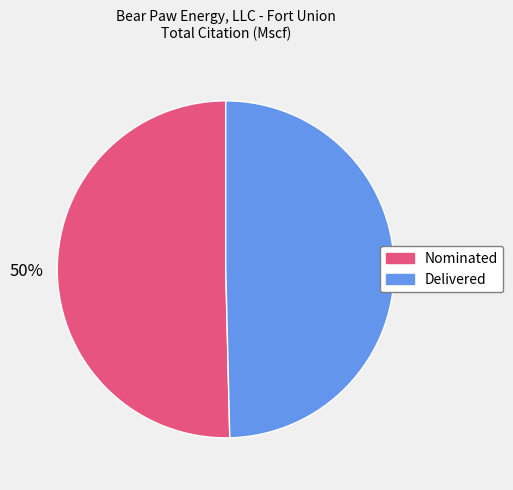

Do Delivered and Nominated together represent more than half of the pie?

Yes